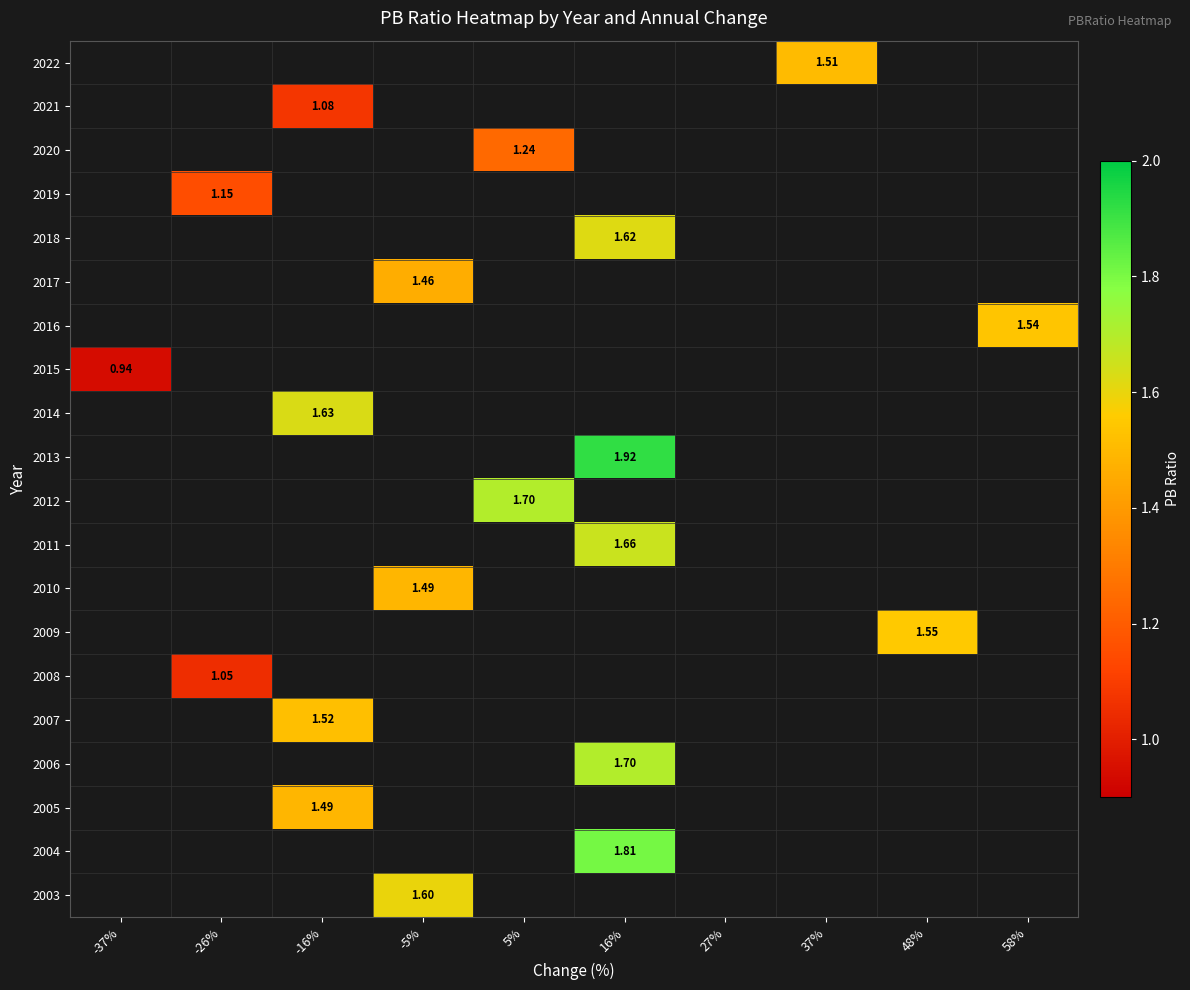

How many categories are shown in the chart?

10